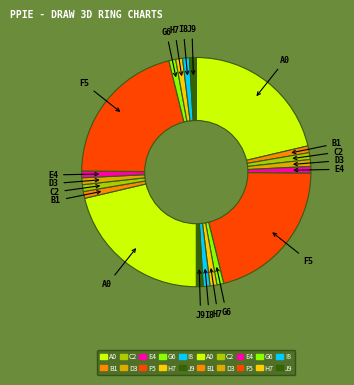

How many slices are in this pie chart?

20